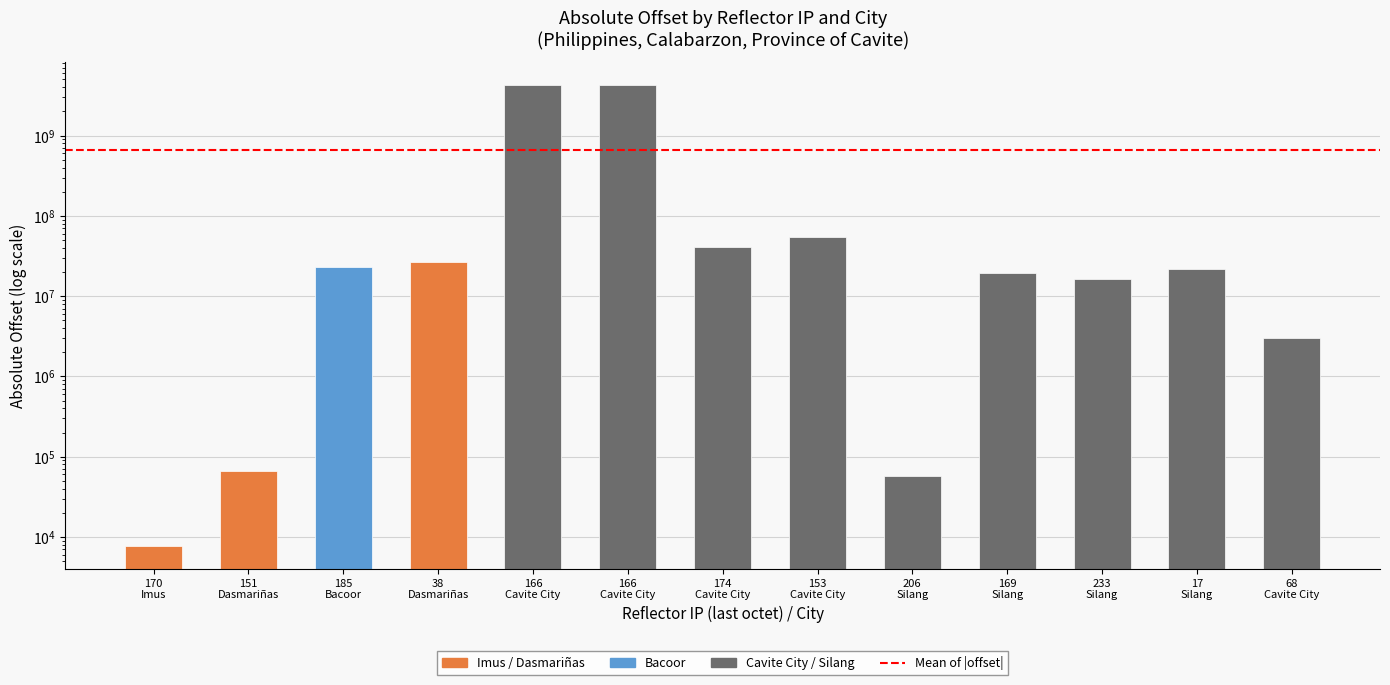

What is the approximate value at 206 Silang, to the nearest 10?

57200